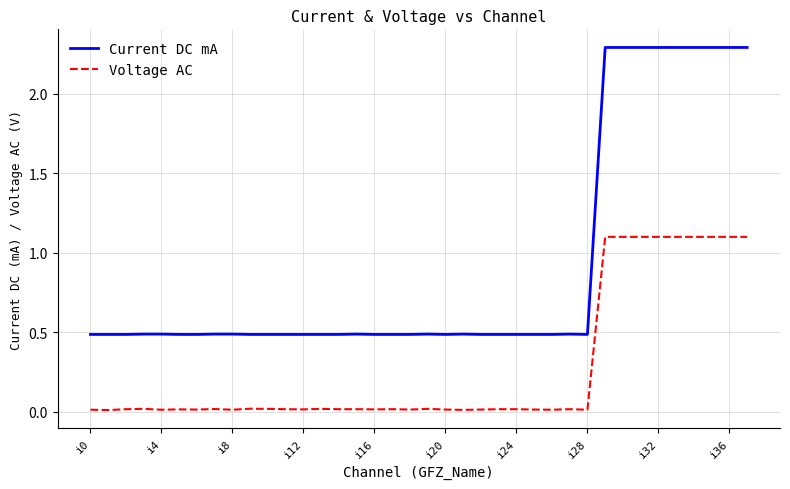

List the series in order of their peak value, highest first.

Current DC mA, Voltage AC